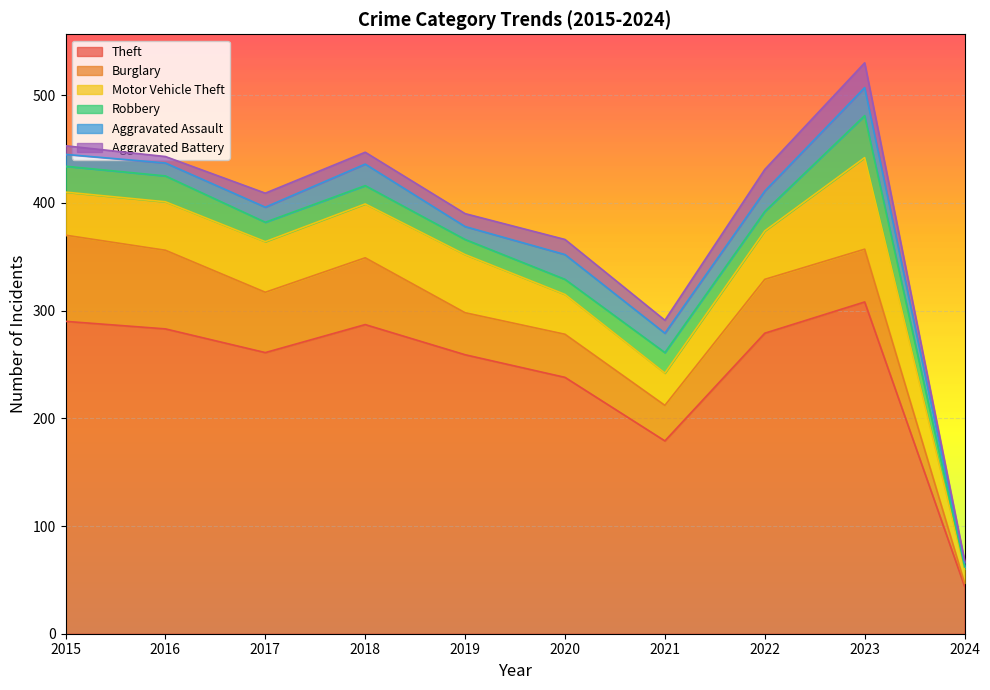

What is the average value of the Burglary series?

48